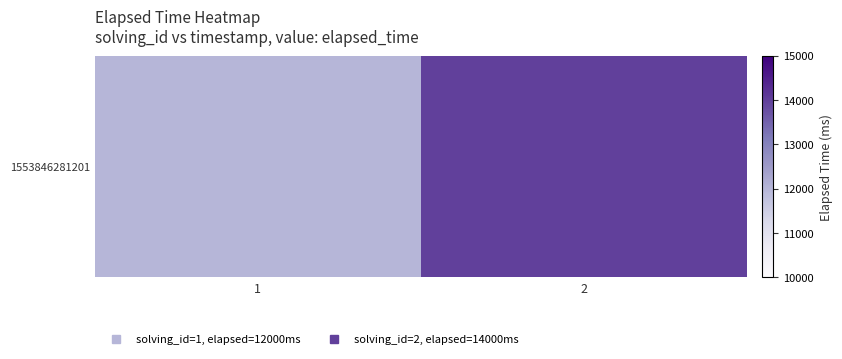

What is the difference between the values at 2 and 1?

2000